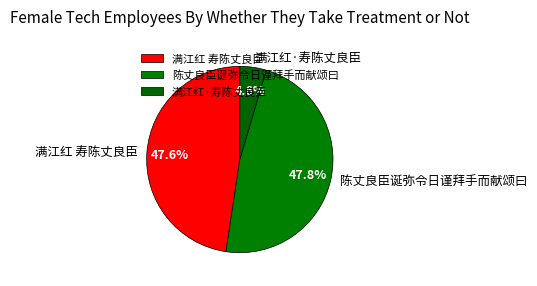

Which category has the smallest portion of the pie?

满江红·寿陈丈良臣